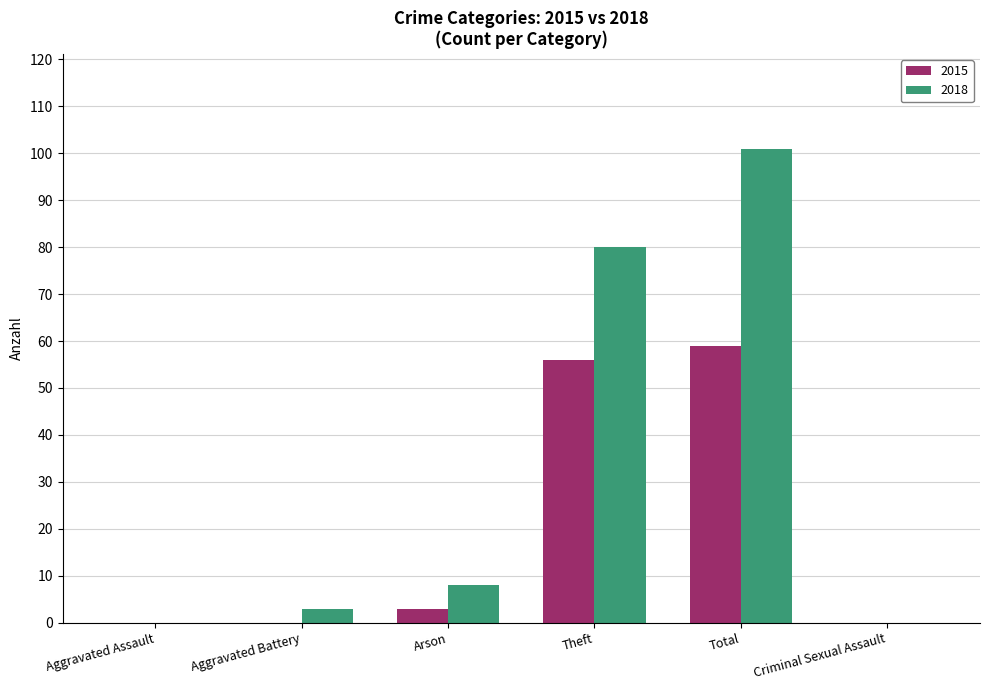

Reading right to left, list all the values displayed in this chart.

2015: Criminal Sexual Assault=0	Total=59	Theft=56	Arson=3	Aggravated Battery=0	Aggravated Assault=0
2018: Criminal Sexual Assault=0	Total=101	Theft=80	Arson=8	Aggravated Battery=3	Aggravated Assault=0